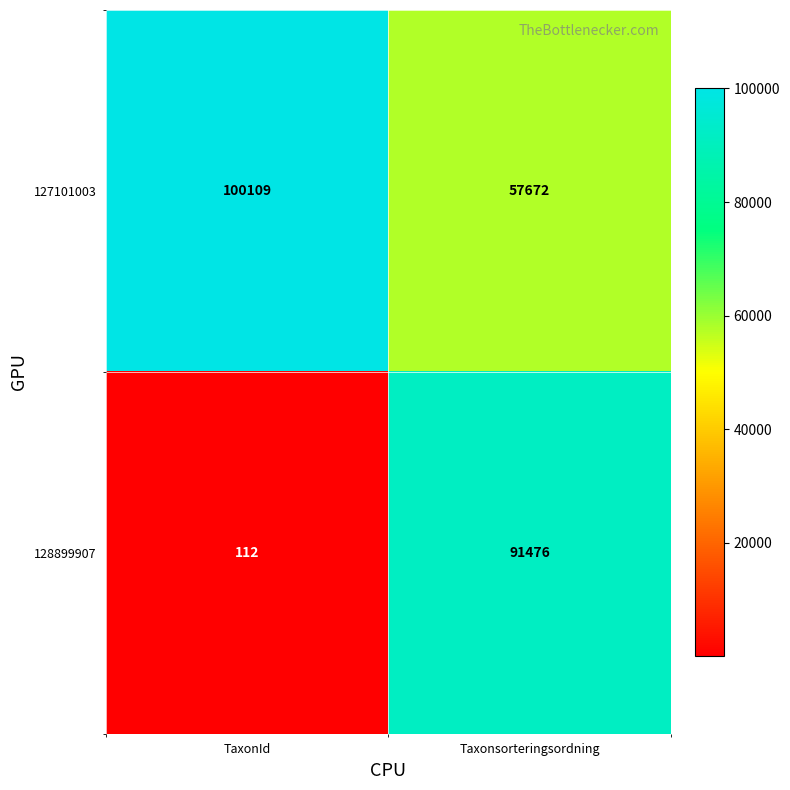

What is the smallest value displayed?

112